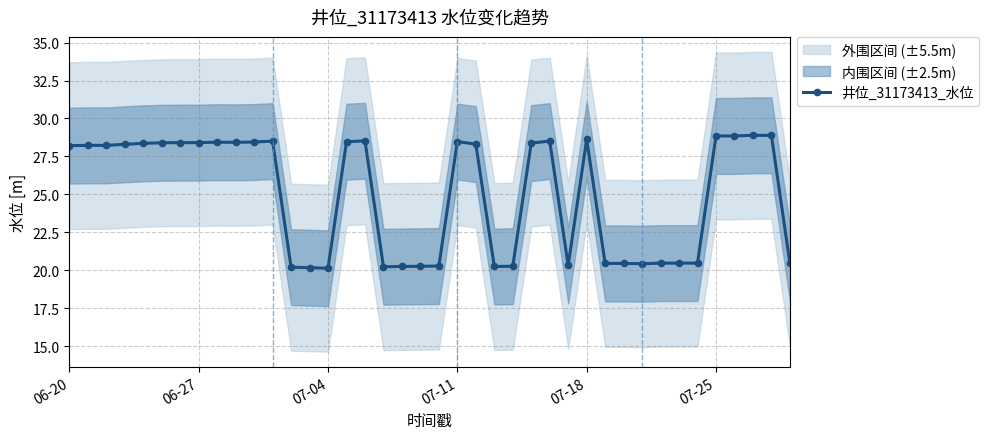

The value of 井位_31173413_水位 at 07-04 is 31.1. True or false?

False